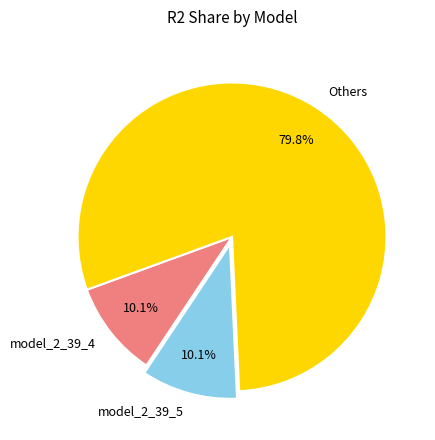

How many slices are in this pie chart?

3